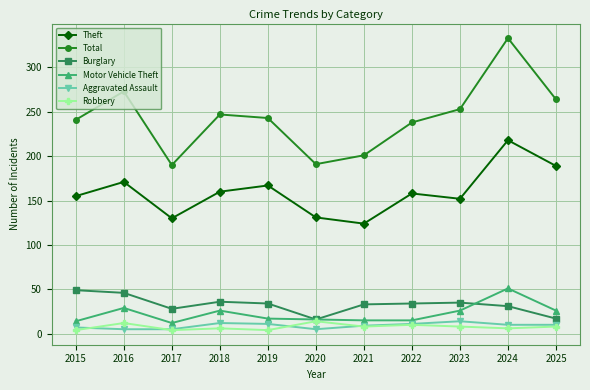

What is the total value across all series at 2024?

649